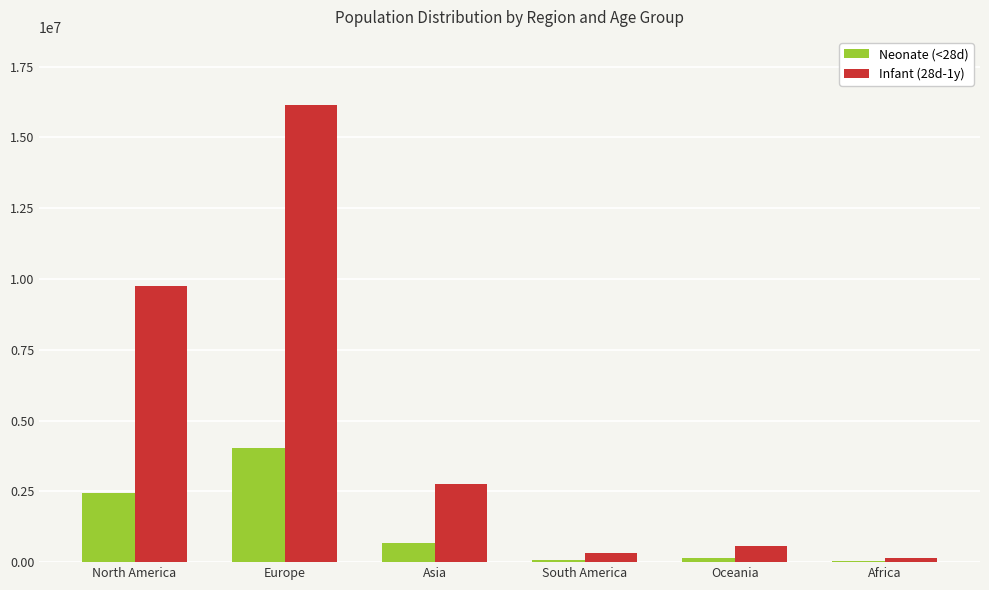

What value does the Infant (28d-1y) series have at Europe?

16128171.3